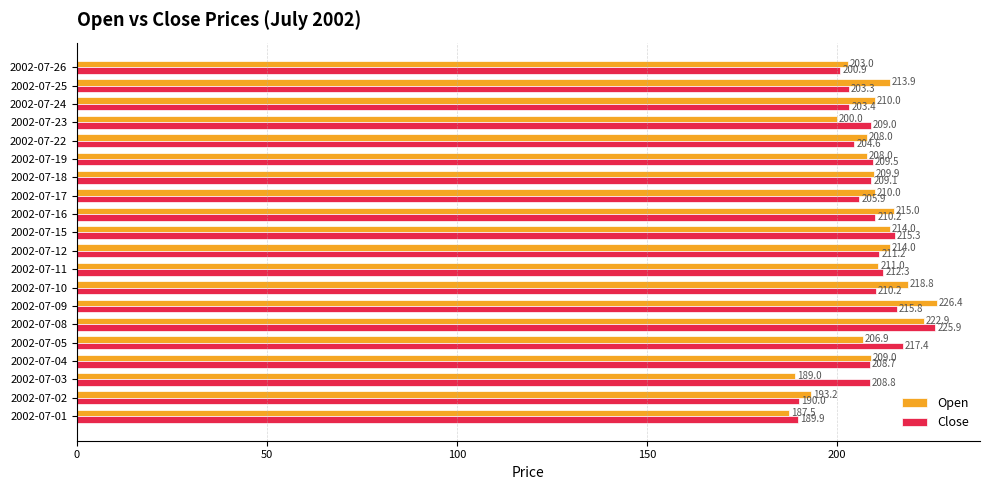

Where is Open nearest to the value 206?

2002-07-05